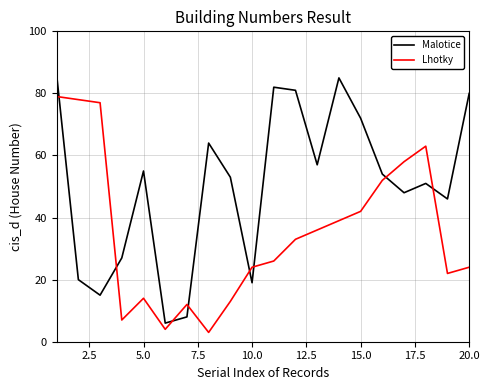

At how many categories does at least one series exceed 50?

15